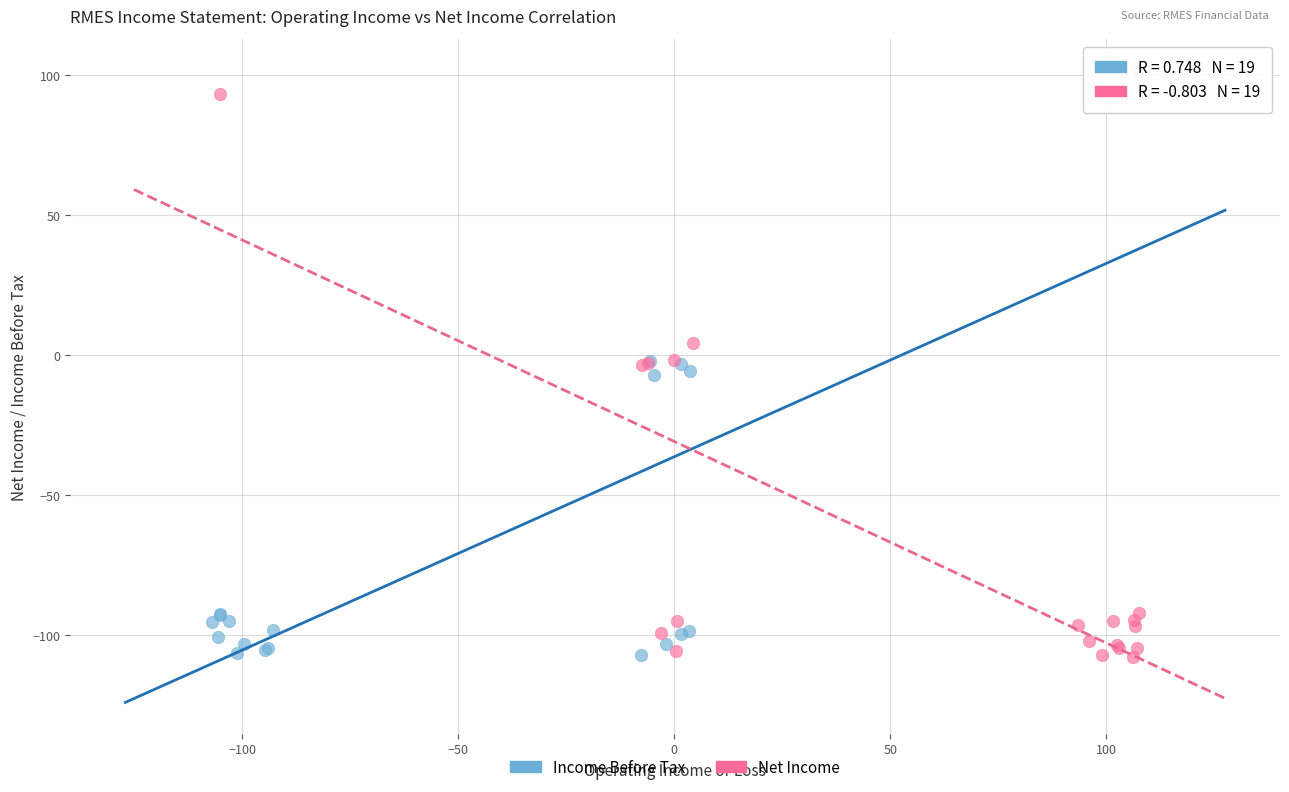

Which series has the largest Y range (max minus min)?

Income Before Tax